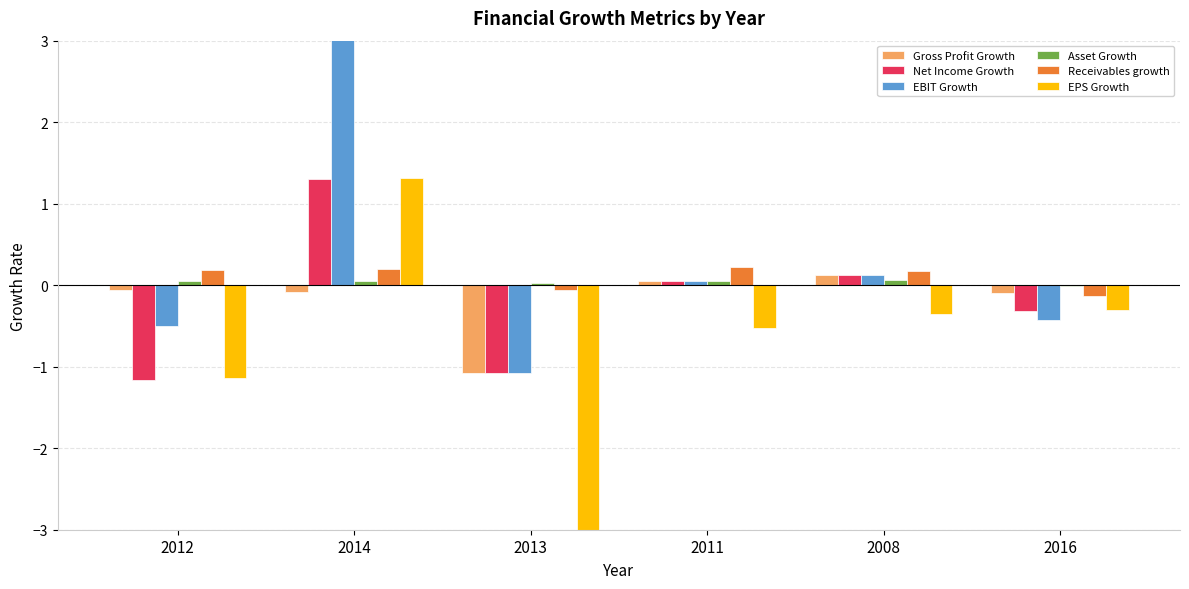

Count the number of data series in this chart.

6